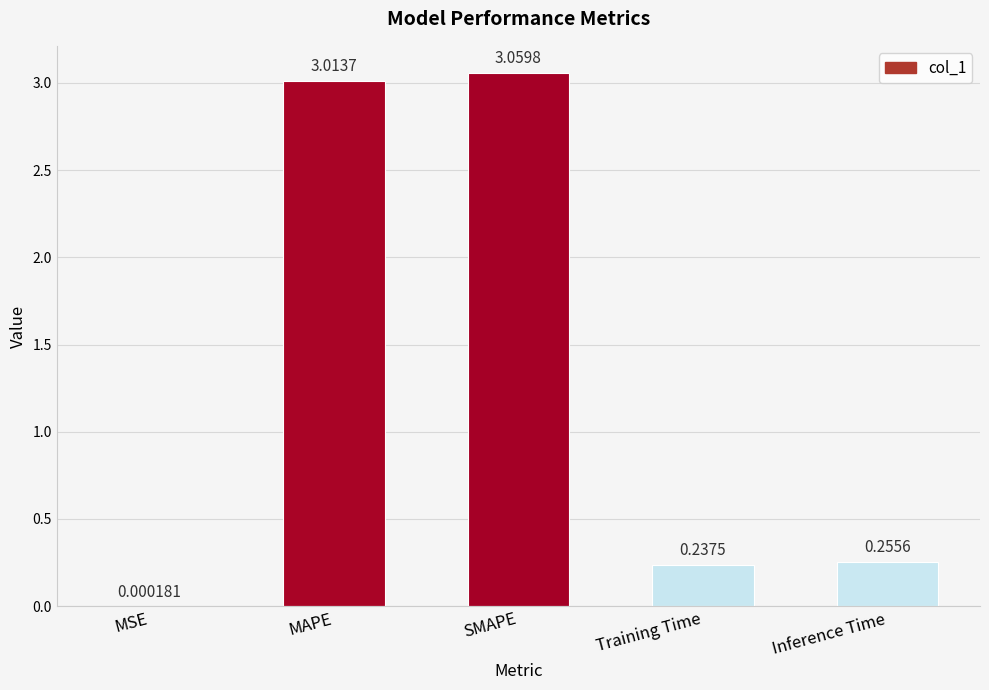

What is the sum of all values?

6.6